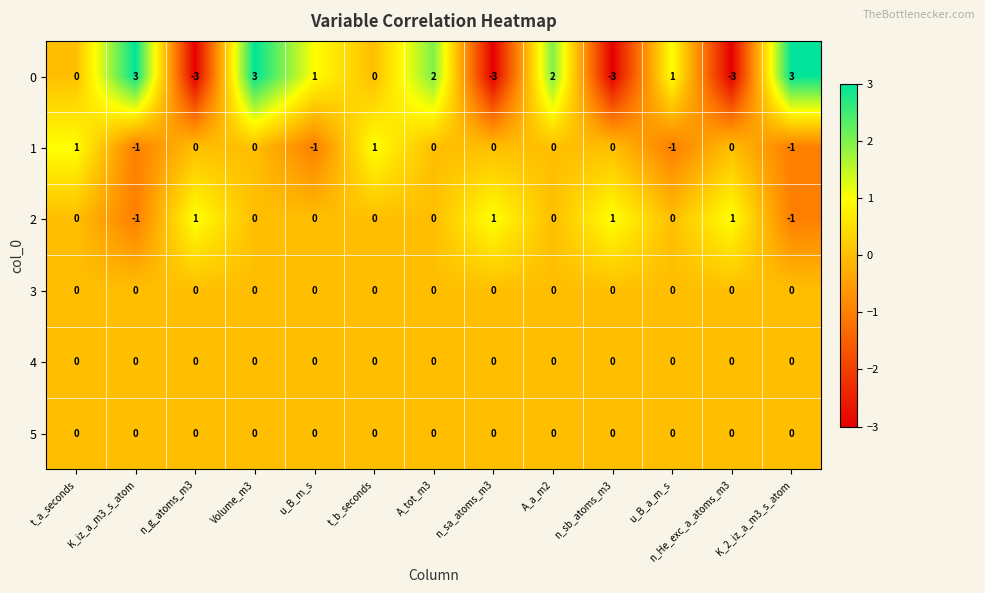

Which series has the largest range (max minus min)?

0